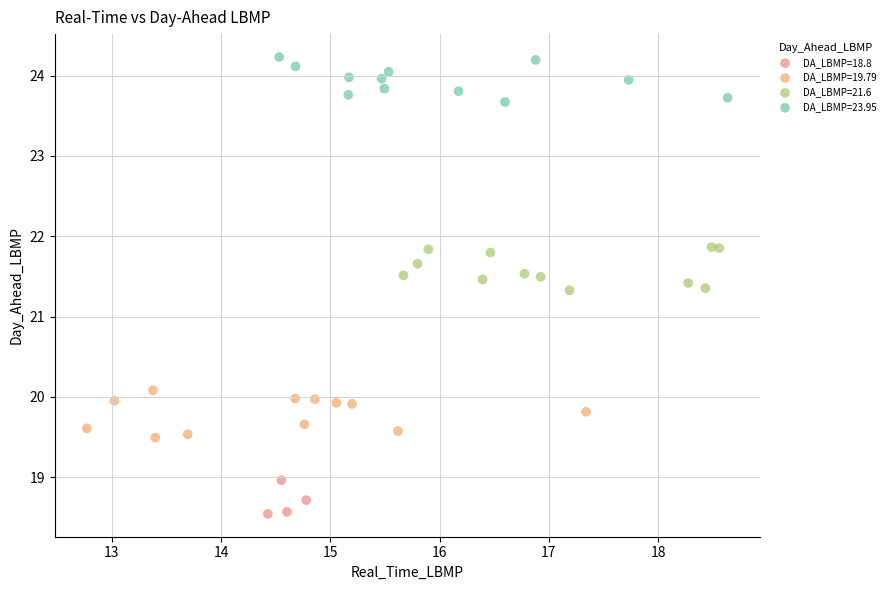

What are all the series names shown in the legend?

DA_LBMP=18.8, DA_LBMP=19.79, DA_LBMP=21.6, DA_LBMP=23.95